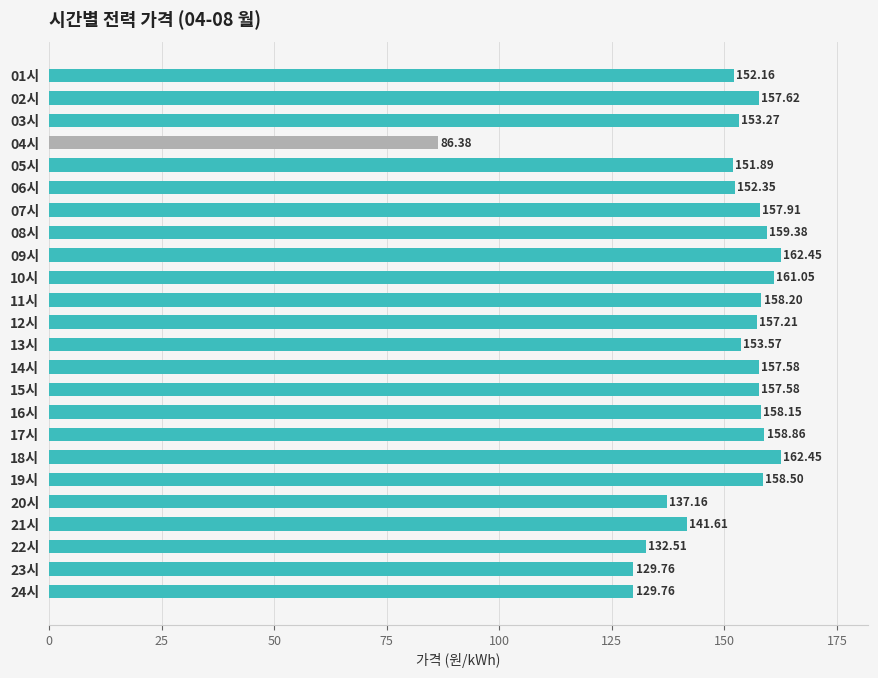

What is the difference between the second highest and second lowest values?

32.7